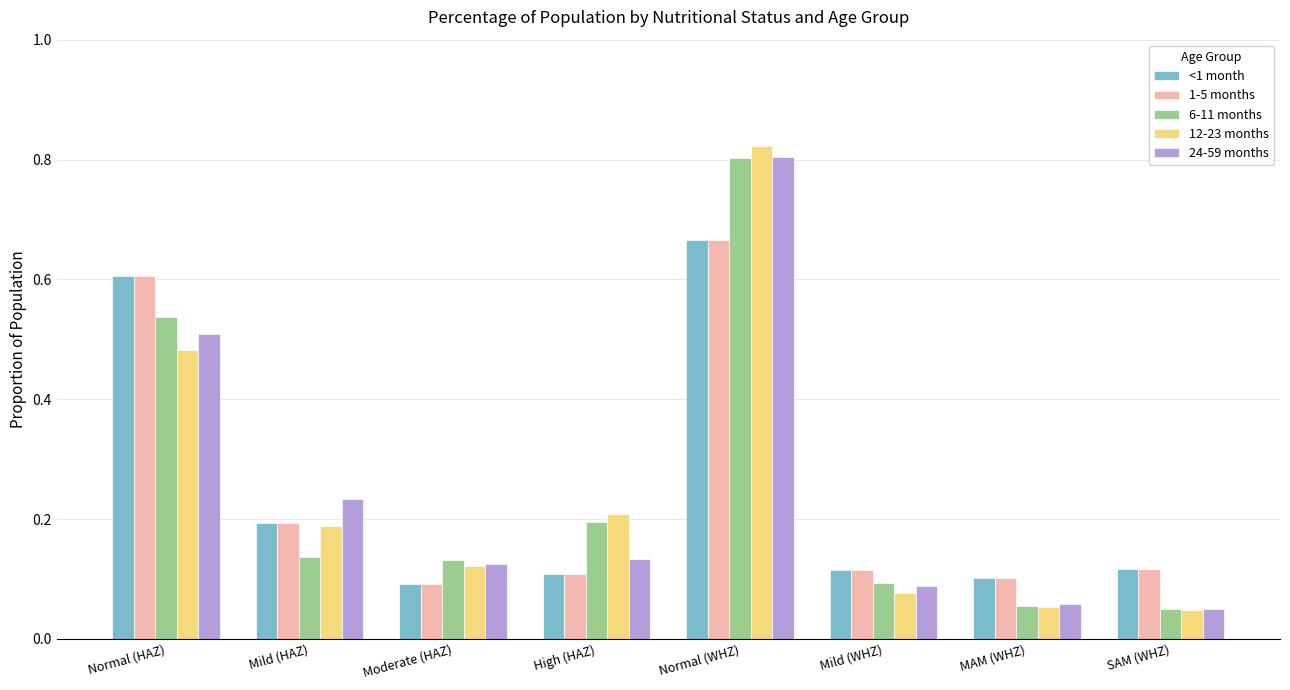

True or false: 12-23 months has a value of 0.2 at Normal (HAZ).

False